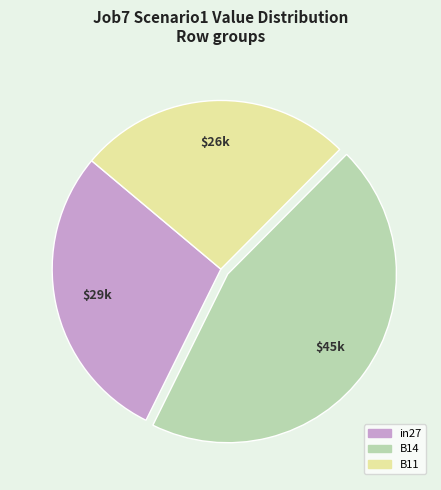

Is there a majority slice in this chart?

No